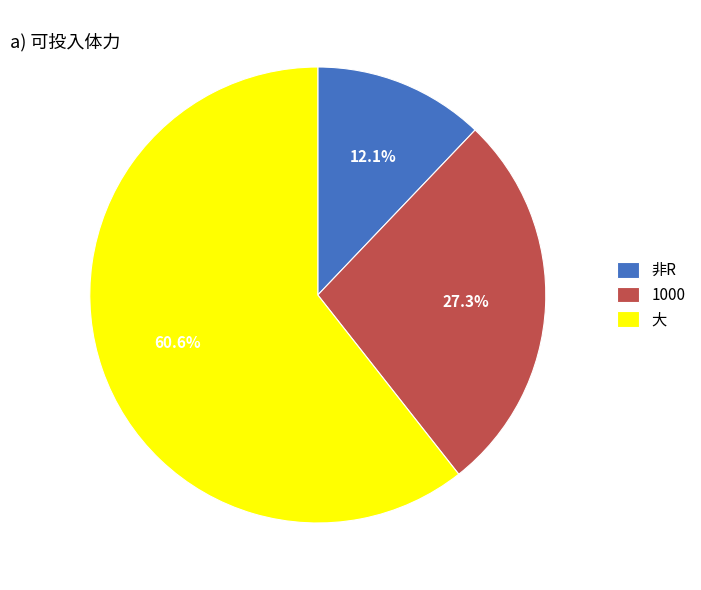

Between 非R and 1000, which is larger?

1000